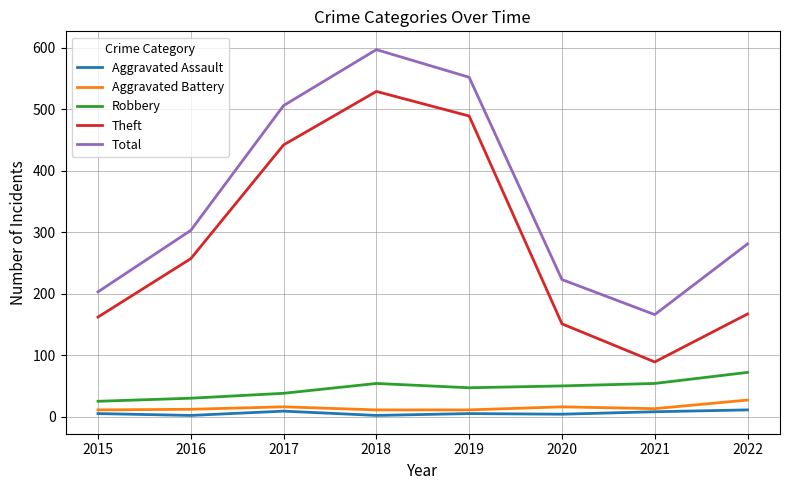

How many lines are shown in the chart?

5